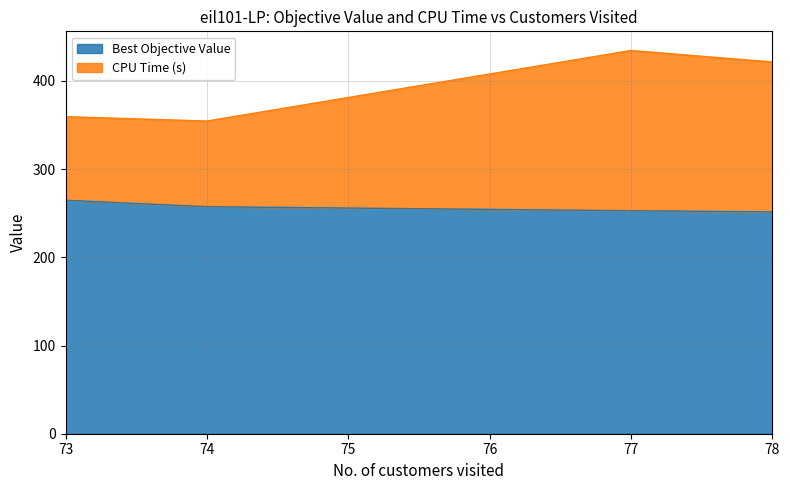

The value of CPU Time (s) at 77 is 434.4. True or false?

True